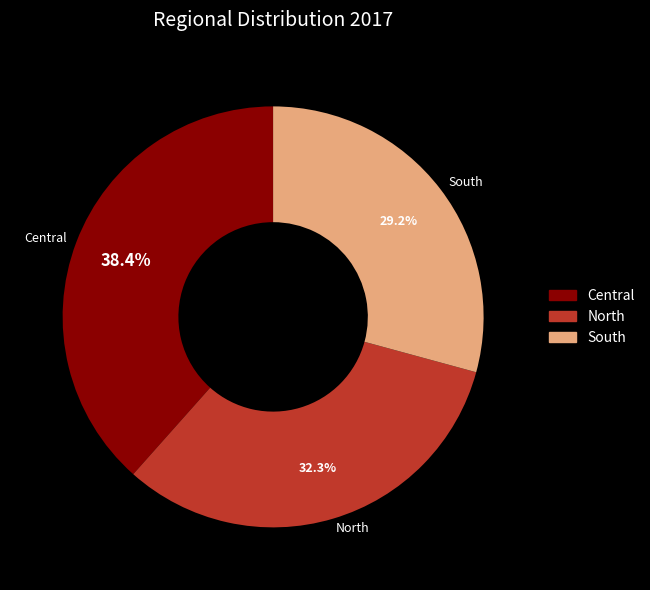

Does South represent more than half of the total?

No